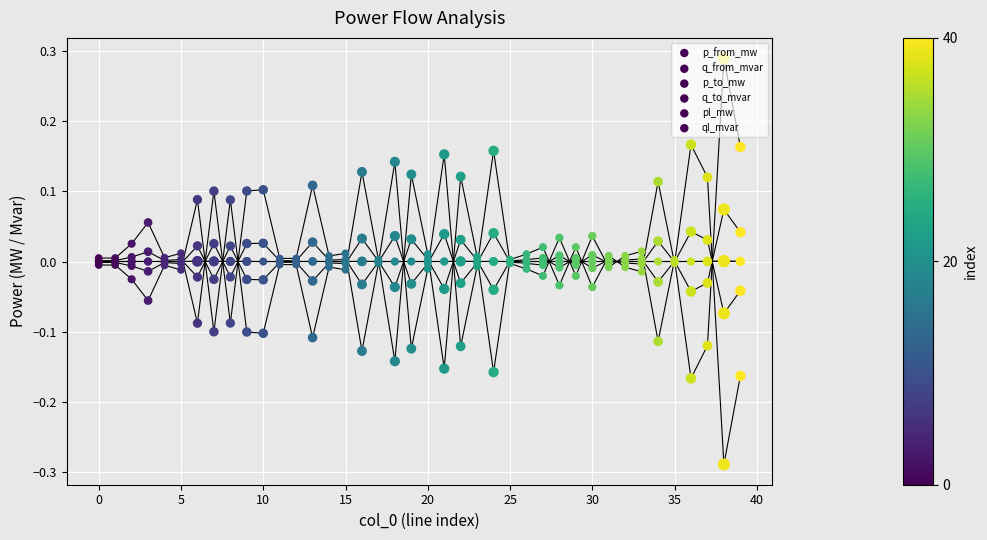

At which category is the sum across all series the highest?

38